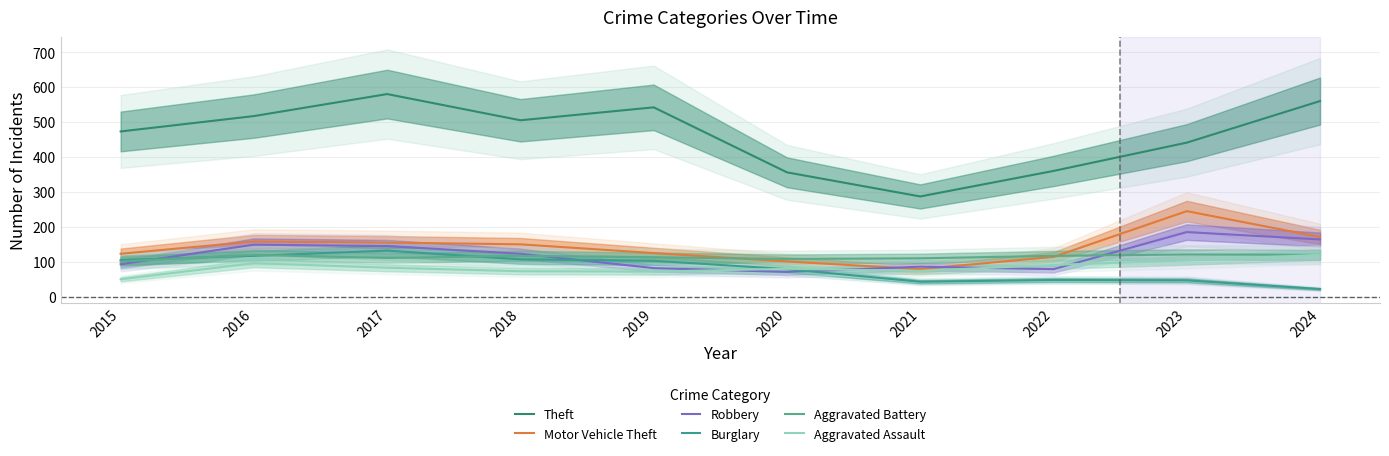

How many values in the Motor Vehicle Theft series exceed 151?

4